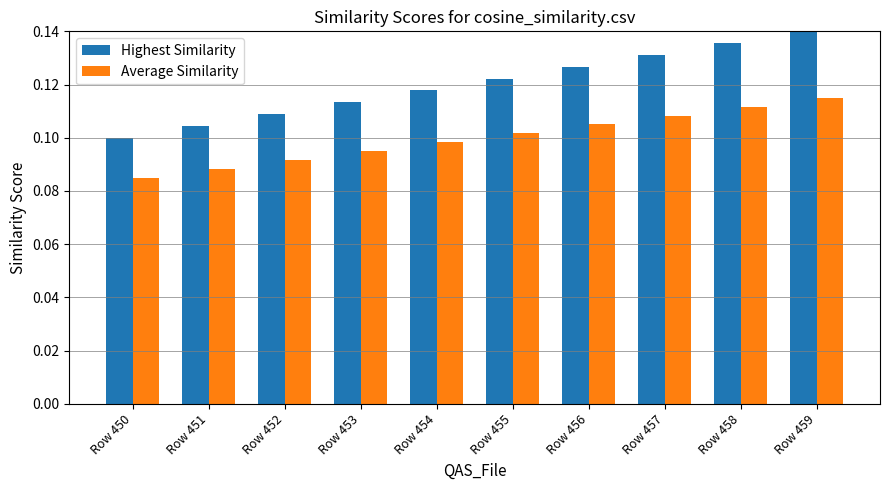

At which label is Highest Similarity closest to 0?

Row 450